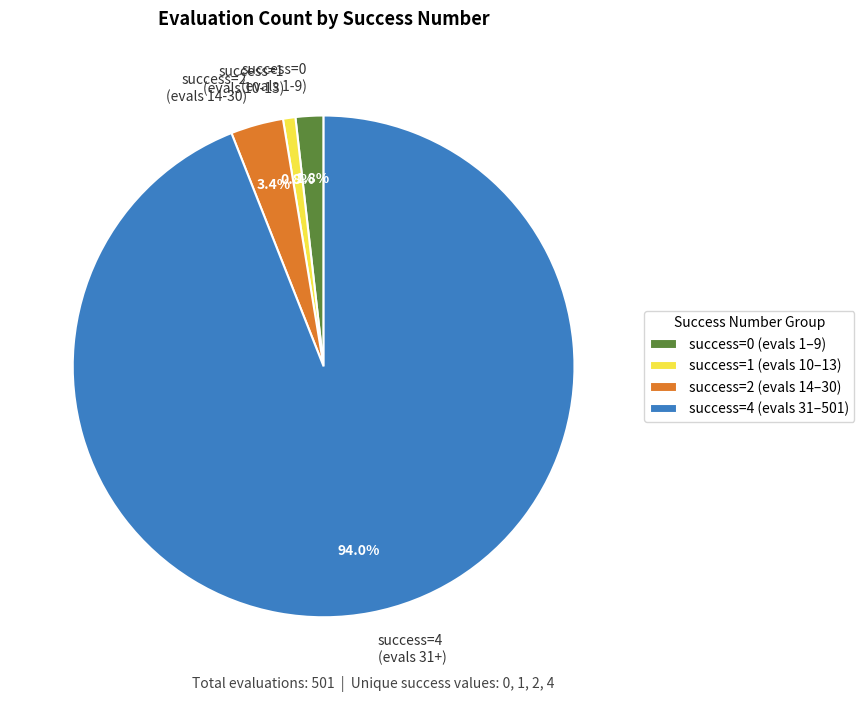

Count the number of slices in the pie.

4